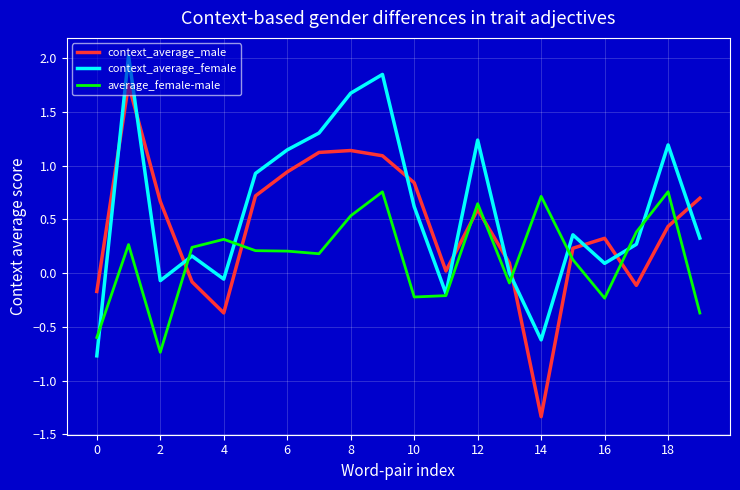

What are all the series names shown in the legend?

context_average_male, context_average_female, average_female-male